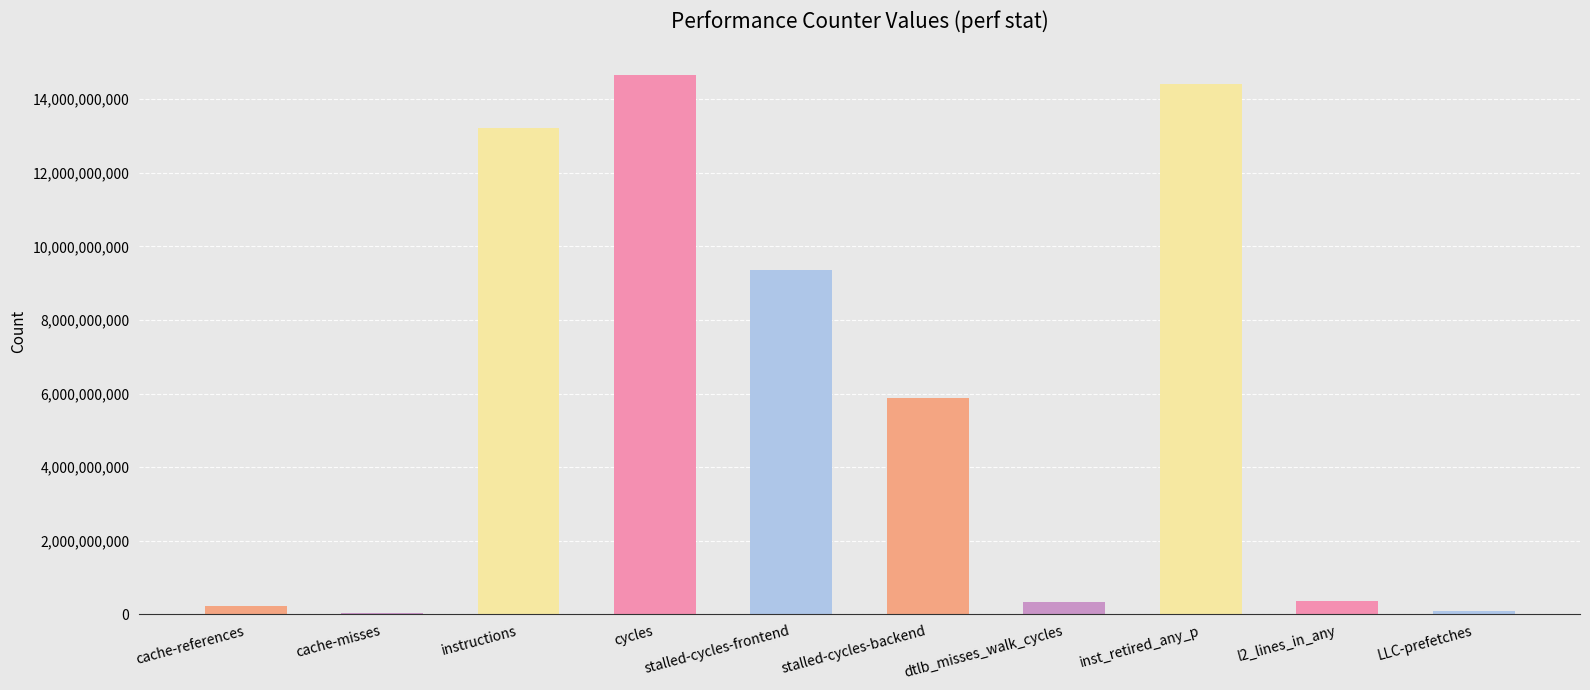

The value at LLC-prefetches is 80215396. True or false?

True